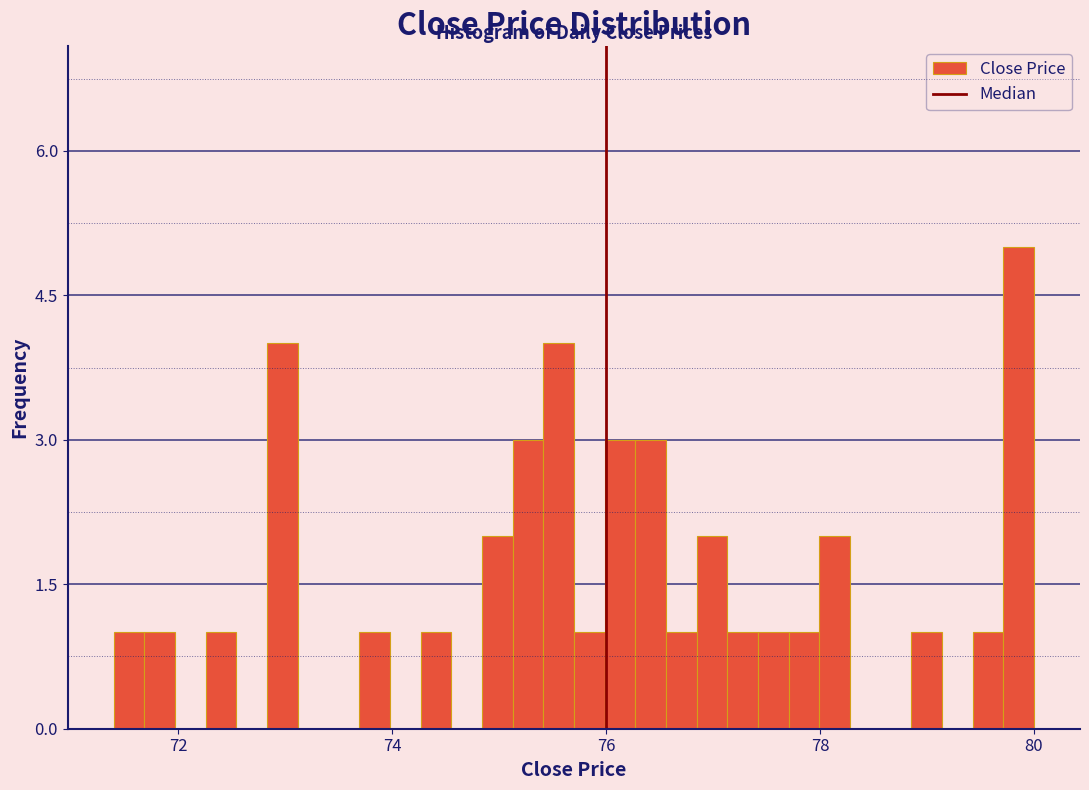

Around what value on the x-axis is the tallest bar? Give the approximate position of its centre, as read against the axis.

79.8